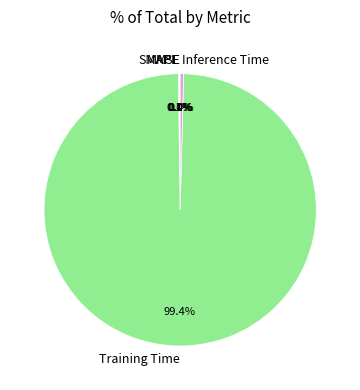

Which category has the biggest portion of the pie?

Training Time